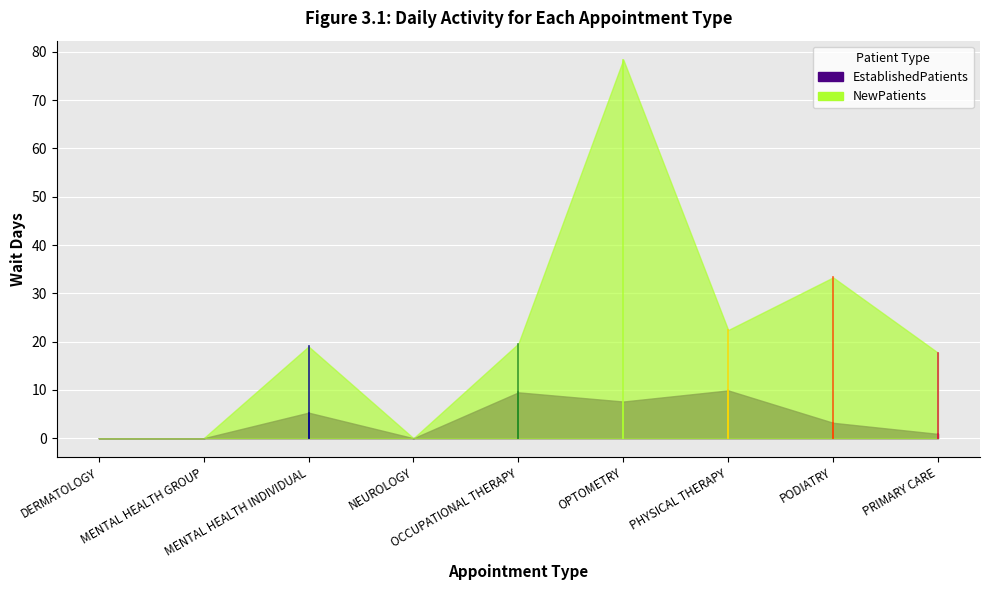

Rank the series at DERMATOLOGY from highest to lowest value.

EstablishedPatients, NewPatients